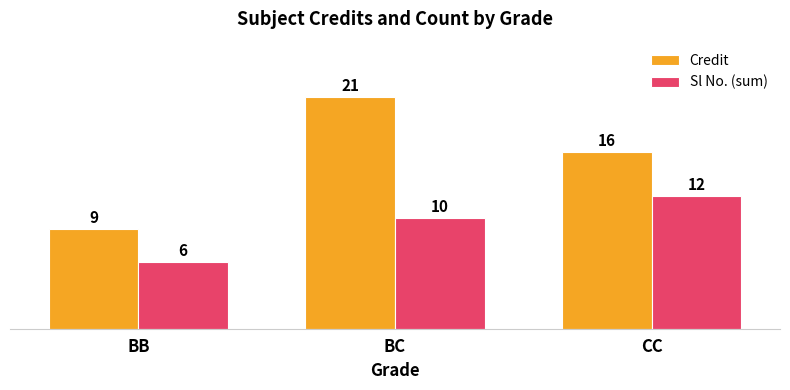

What is the difference between the Credit values at BC and CC?

5